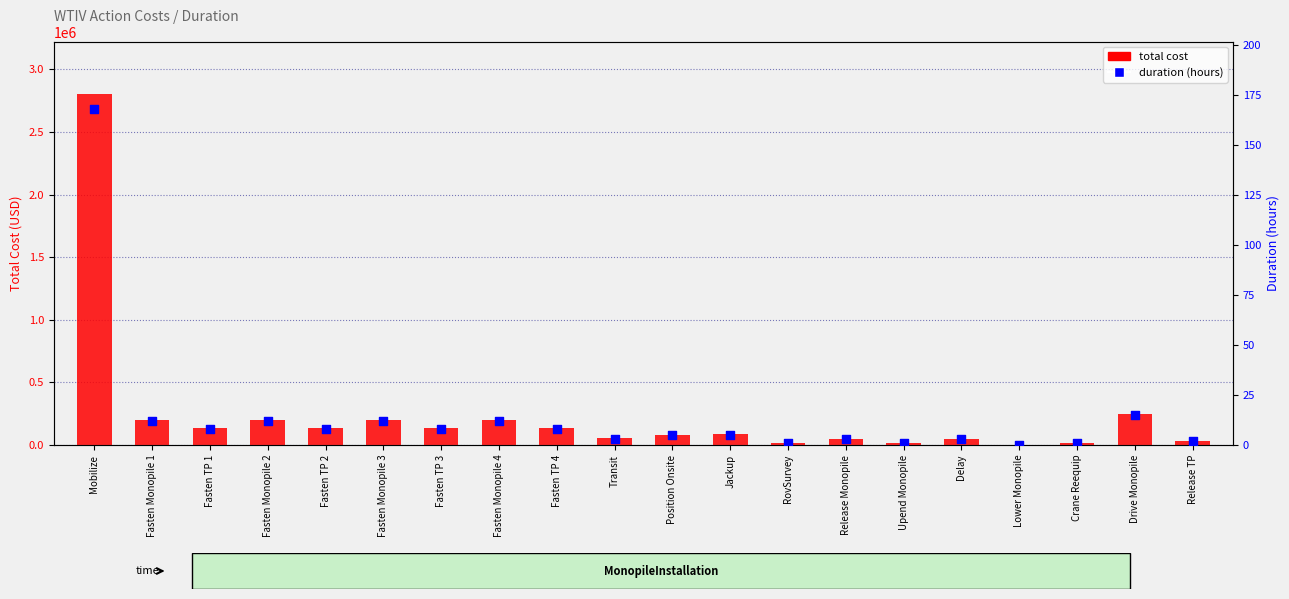

Which series contains the lowest Y value?

duration (hours)